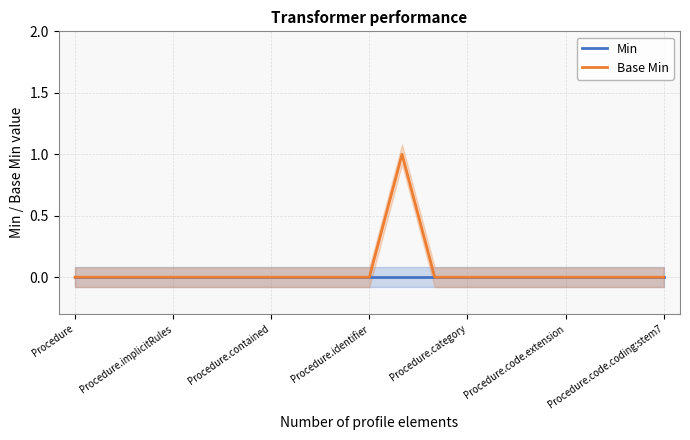

Reading right to left, transcribe all the data shown in this chart.

Min: 0	0	0	0	0	0	0	0	0	0	0	0	0	0	0	0	0	0	0
Base Min: 0	0	0	0	0	0	0	0	1	0	0	0	0	0	0	0	0	0	0